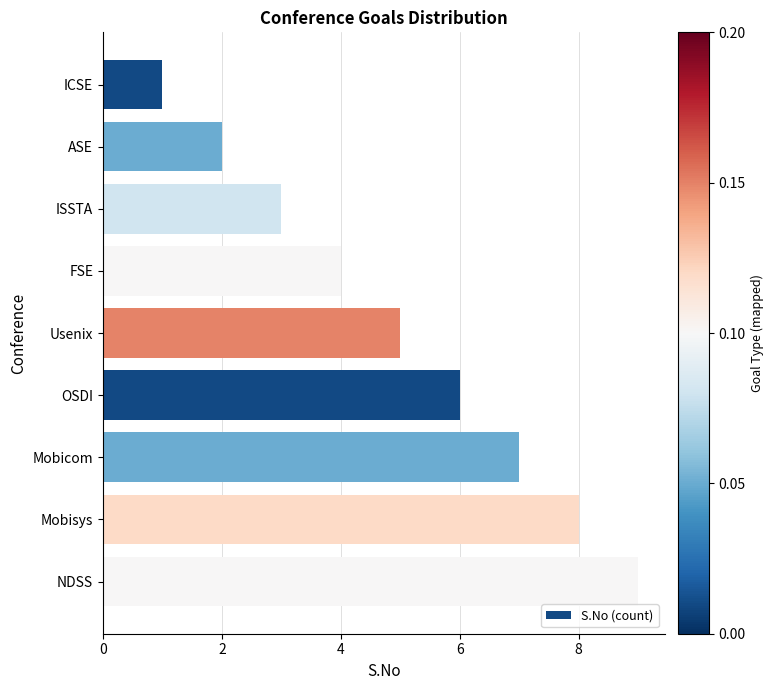

True or false: the data shows 5 at ISSTA.

False